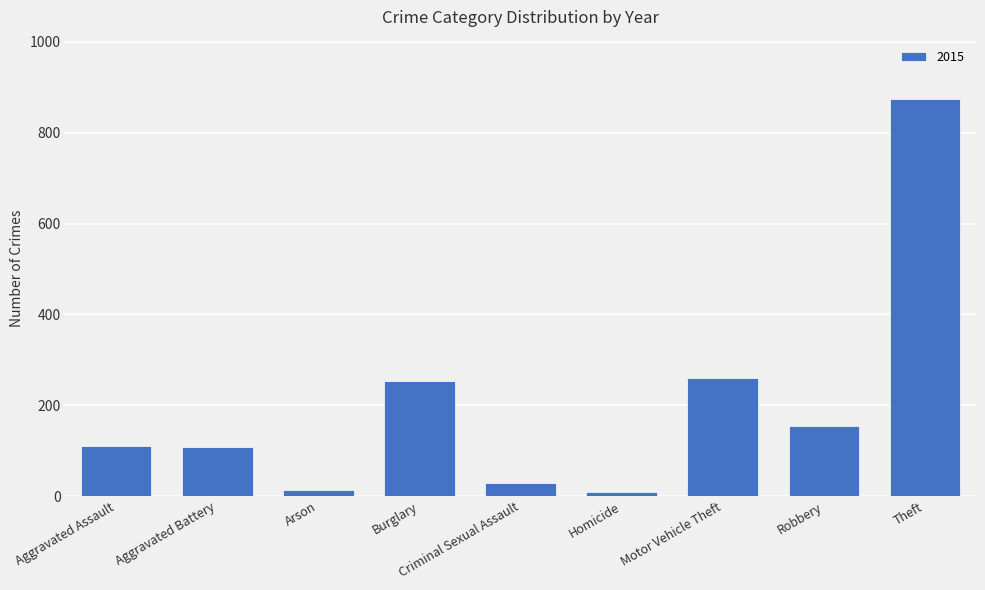

What is the label of the 8th bar from the left?

Robbery